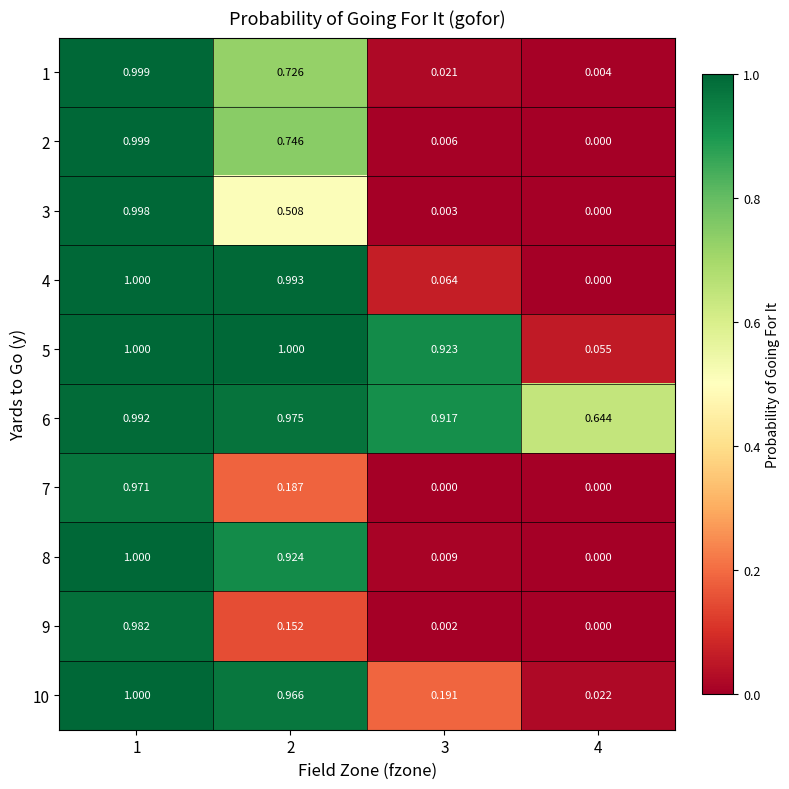

How many data points does each series have?

4